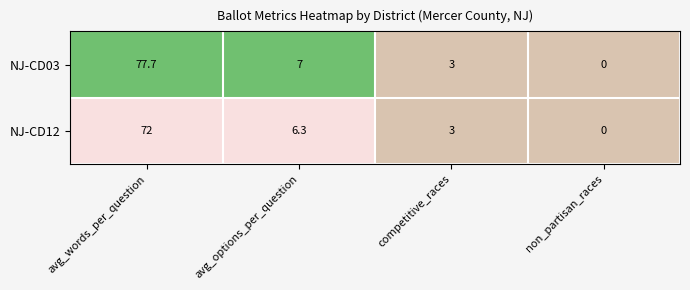

At which category is the sum across all series the highest?

avg_words_per_question